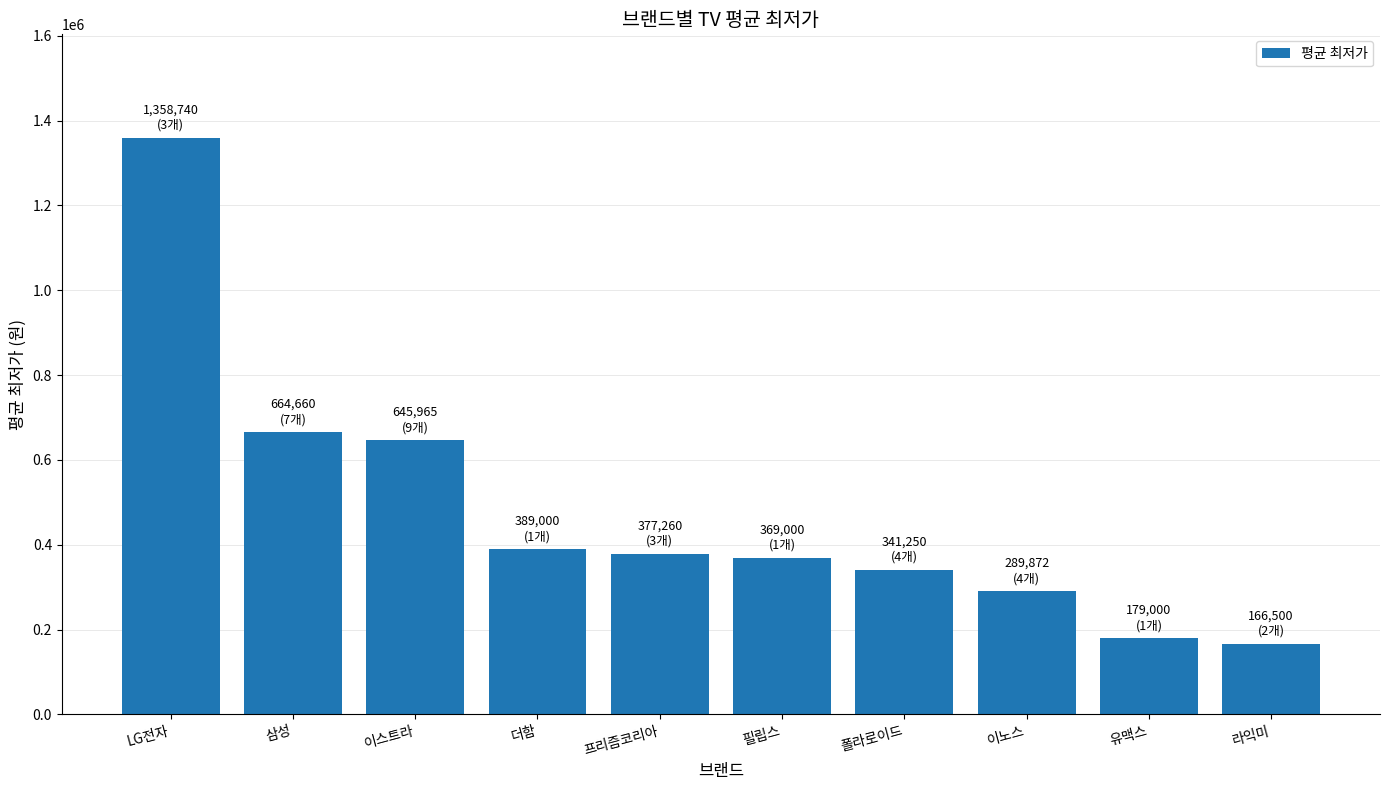

Which label corresponds to the largest value in the chart?

LG전자